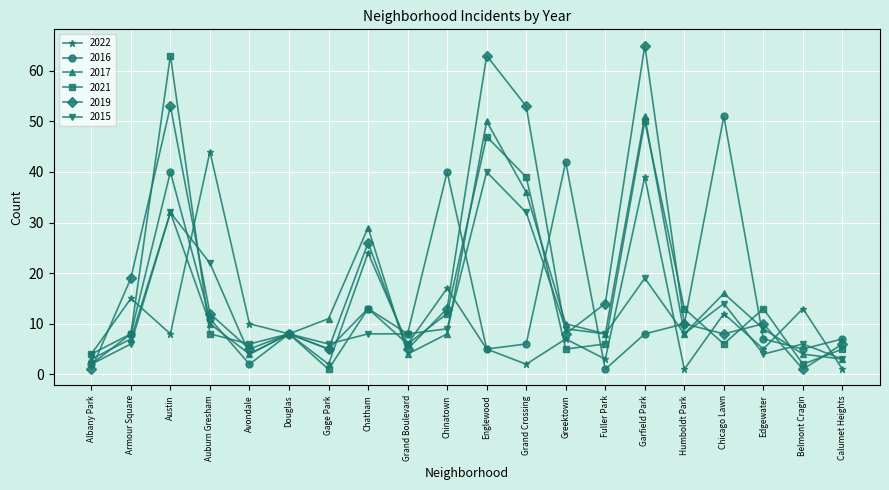

How many categories are shown in the chart?

20